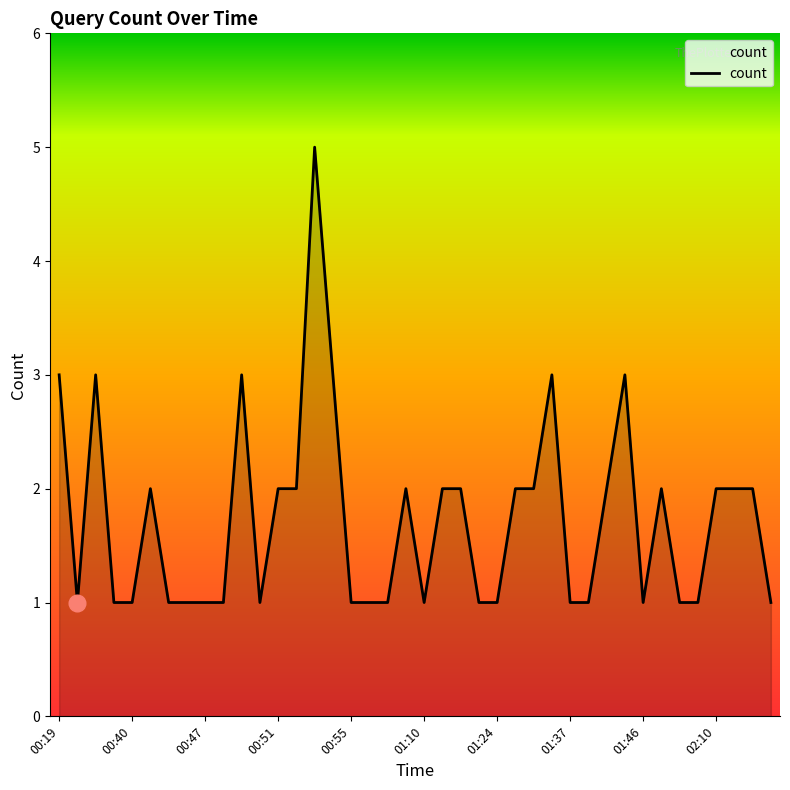

What is the maximum value shown in the chart?

5